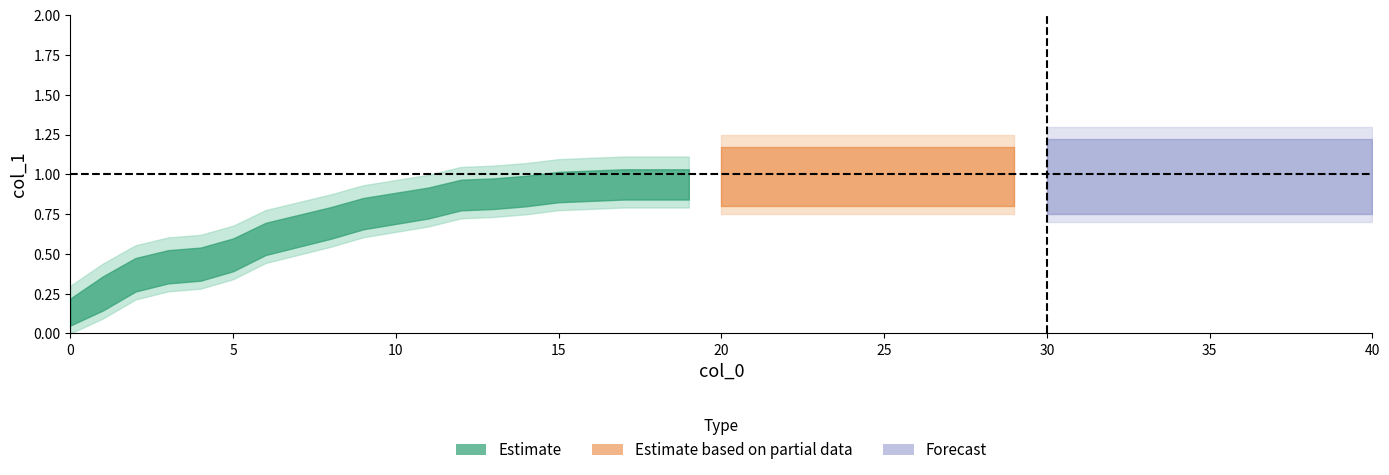

Between 37 and 26, which is larger?

37